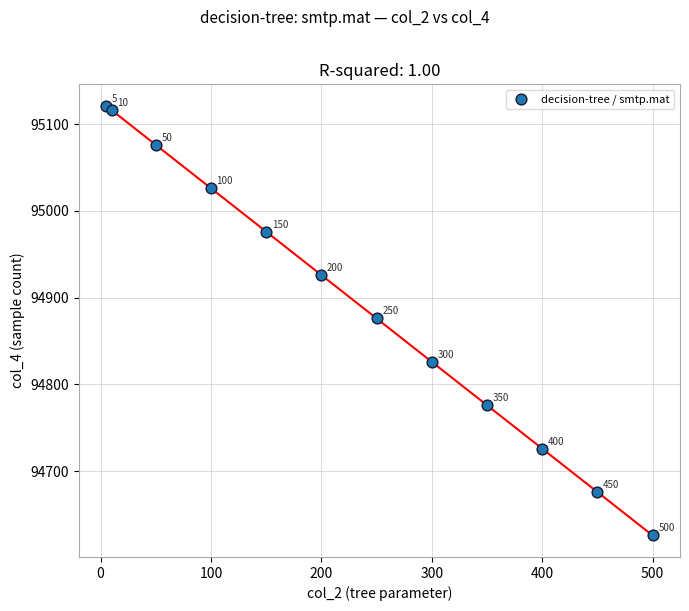

What Y value in the scatter plot is closest to 94873?

94876